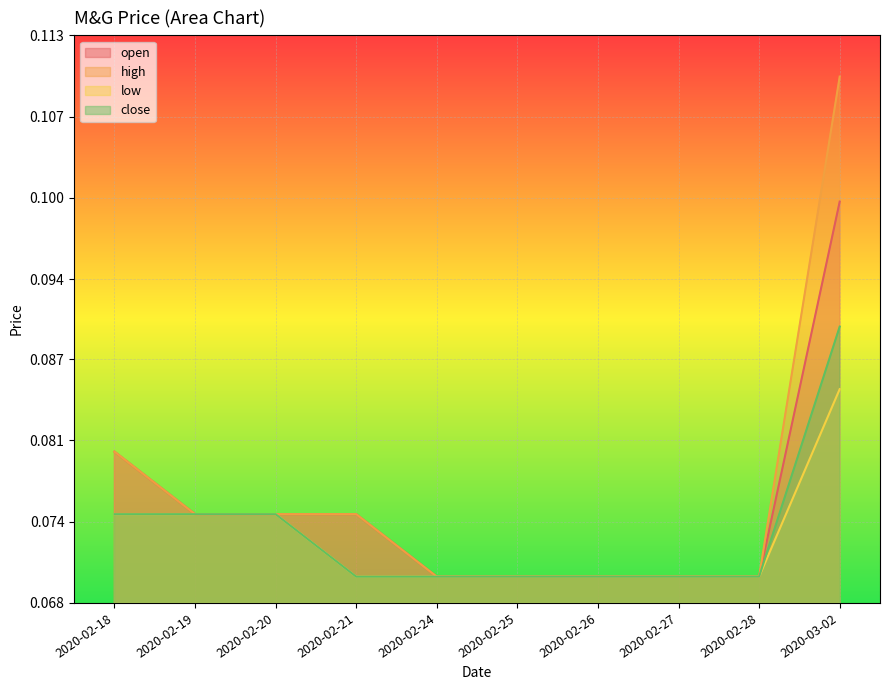

True or false: low and close intersect in this chart.

False